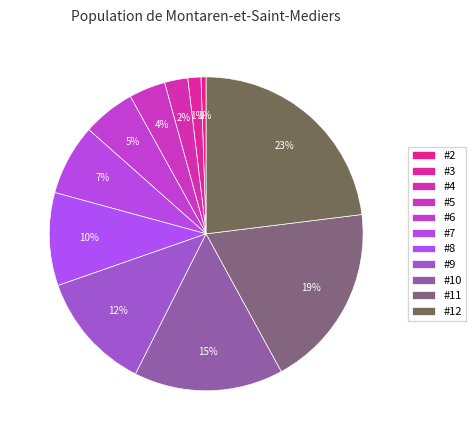

The #5 slice represents 11% of the pie. True or false?

False